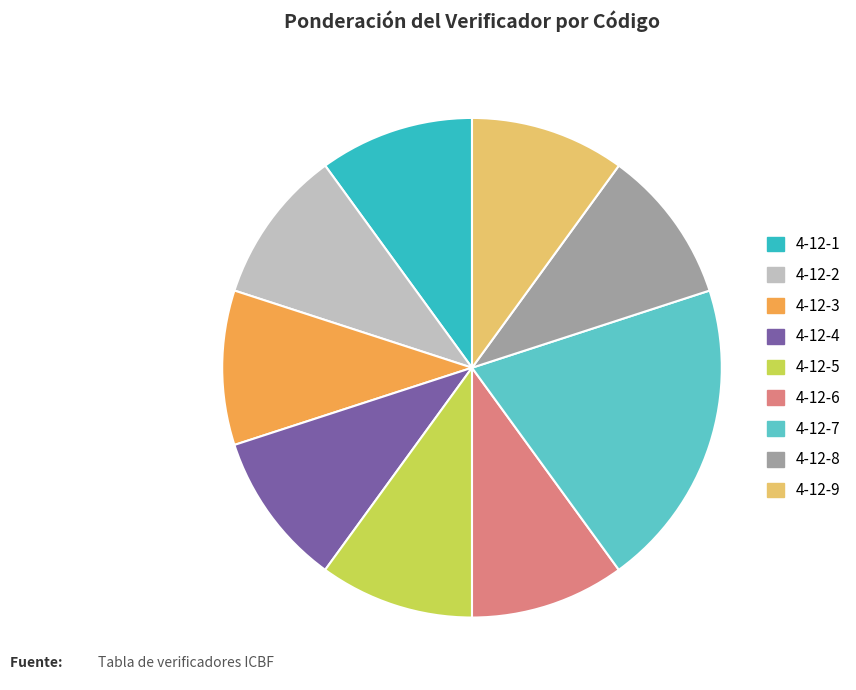

Does any single category account for the majority?

No